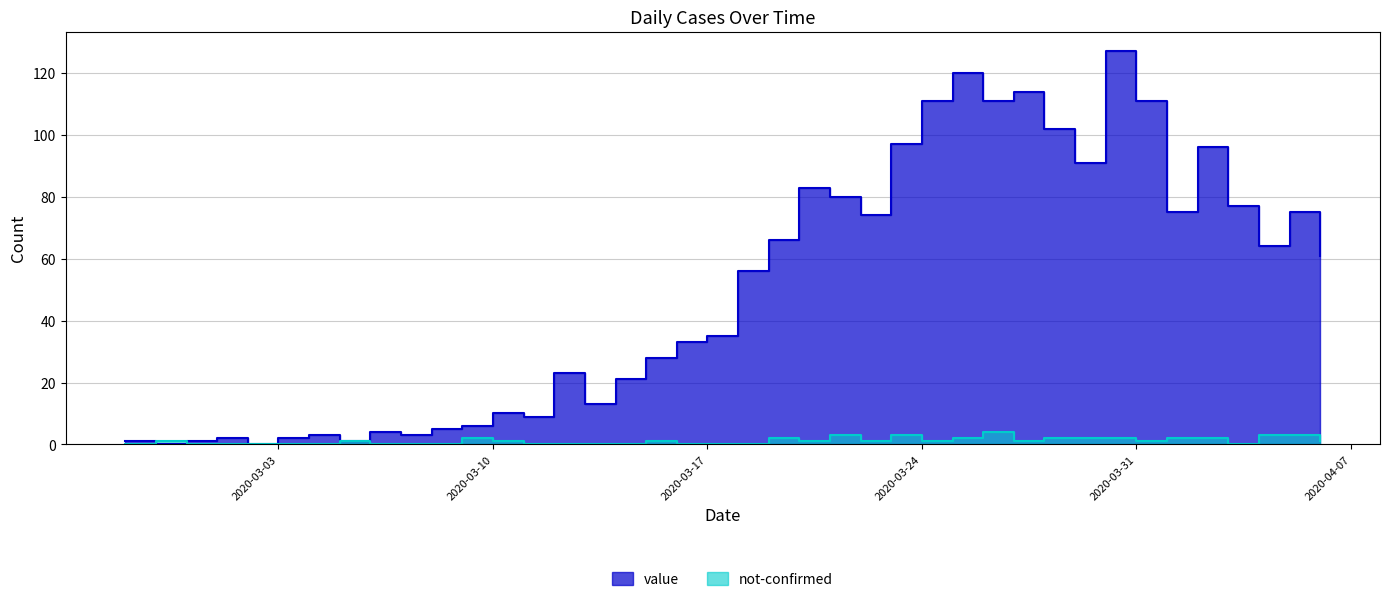

Is the value of value at 2020-03-03 greater than the value of not-confirmed at 2020-03-22?

Yes